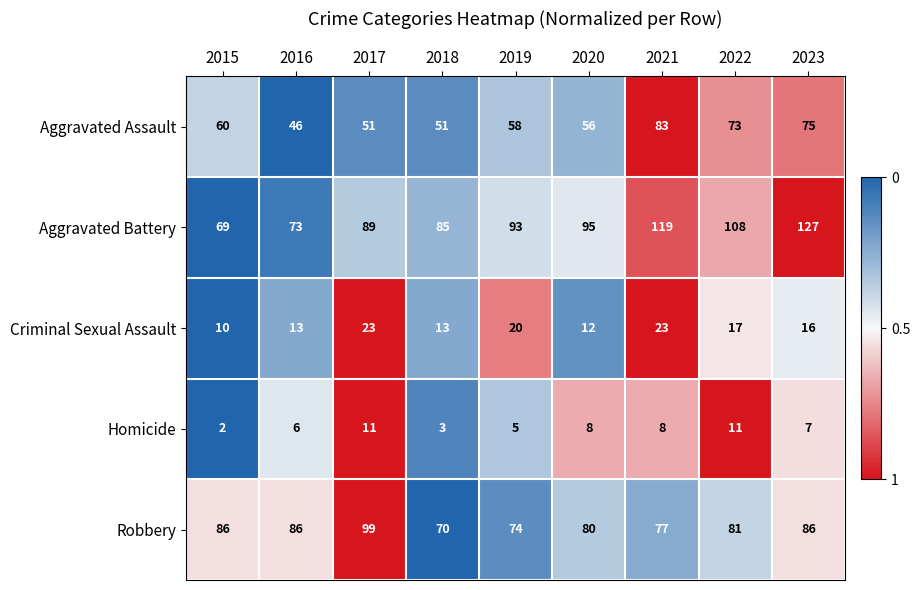

Is it true that Robbery equals 38 at 2016?

False